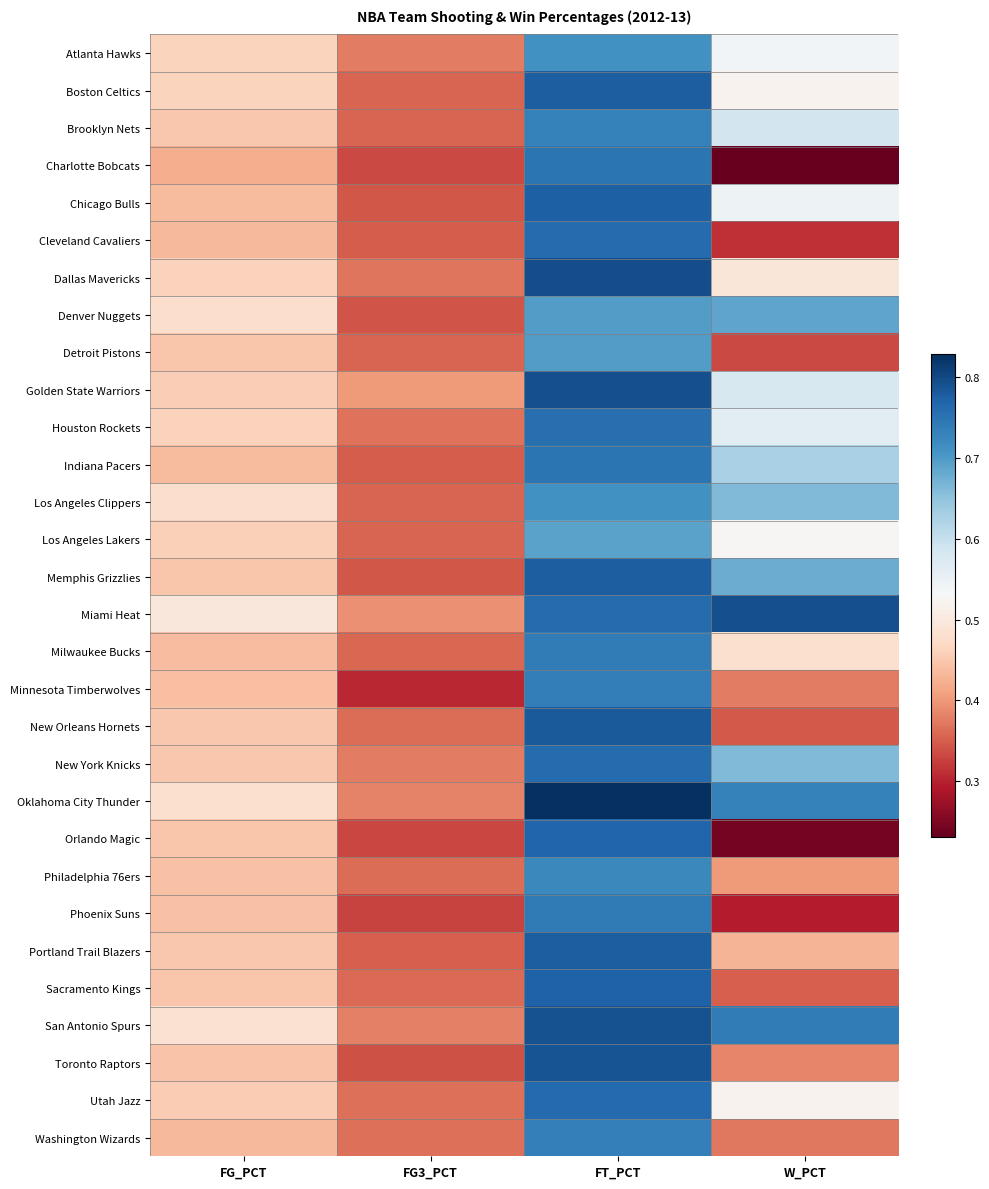

Which series changed the most between FG_PCT and W_PCT?

Miami Heat